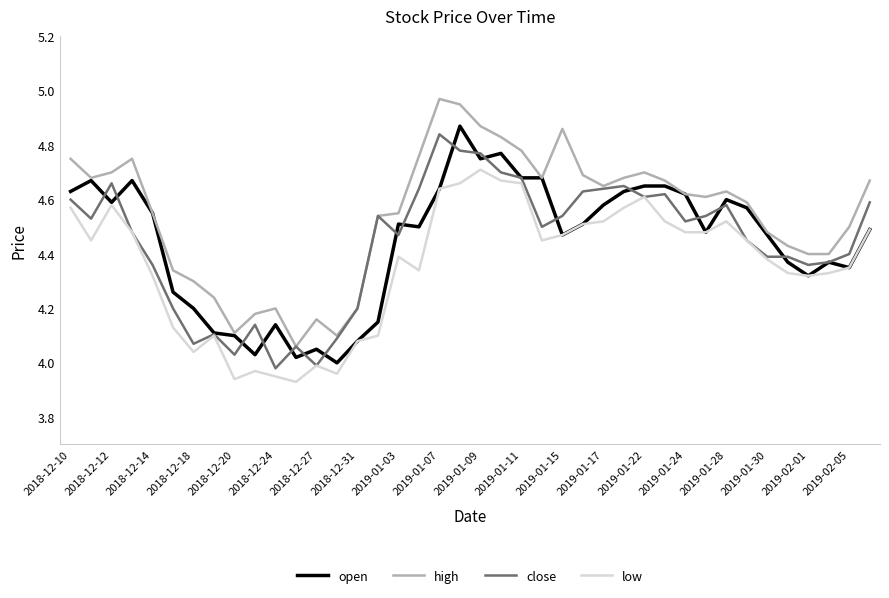

True or false: low and high intersect in this chart.

False